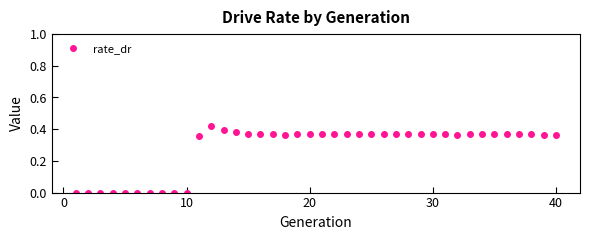

What is the sum of all values?

11.1